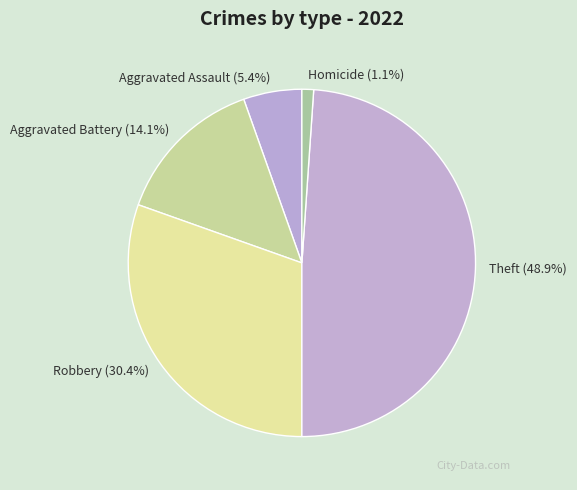

Which category has the biggest portion of the pie?

Theft